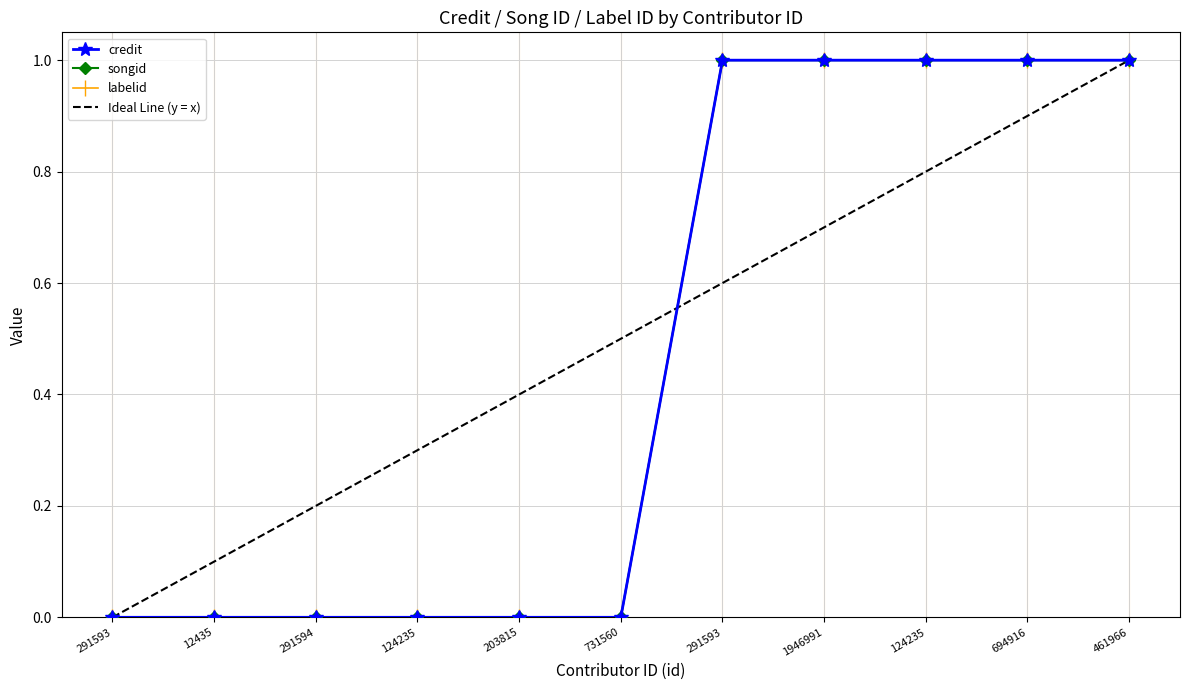

Rank the series at 1946991 from lowest to highest value.

credit, songid, labelid